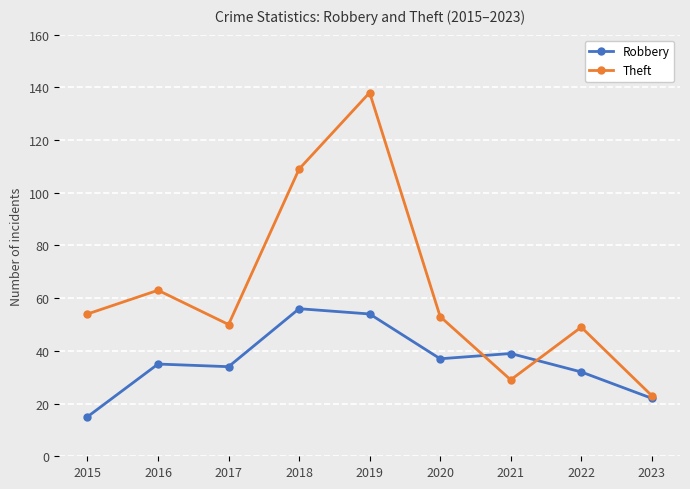

What value does the Robbery series have at 2015?

15